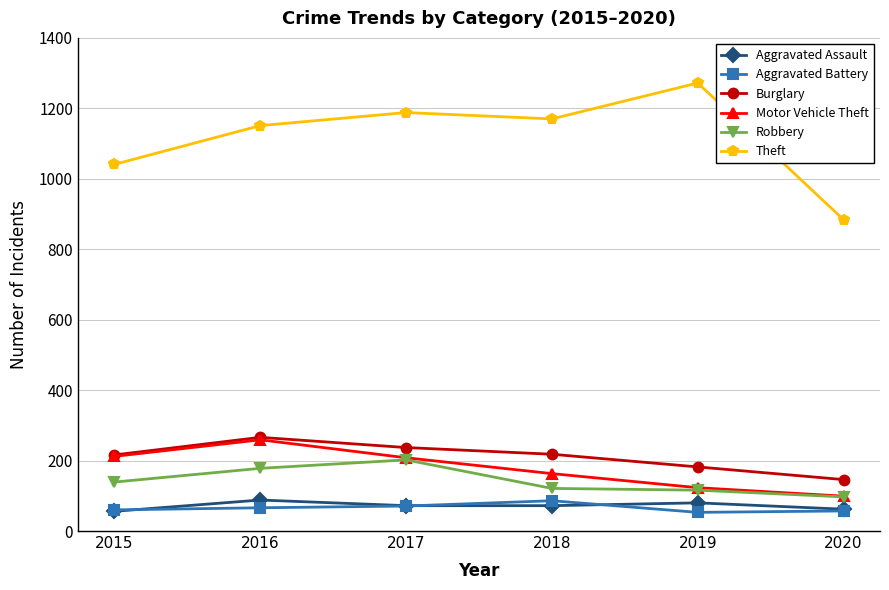

True or false: Motor Vehicle Theft and Aggravated Battery cross at least once.

False